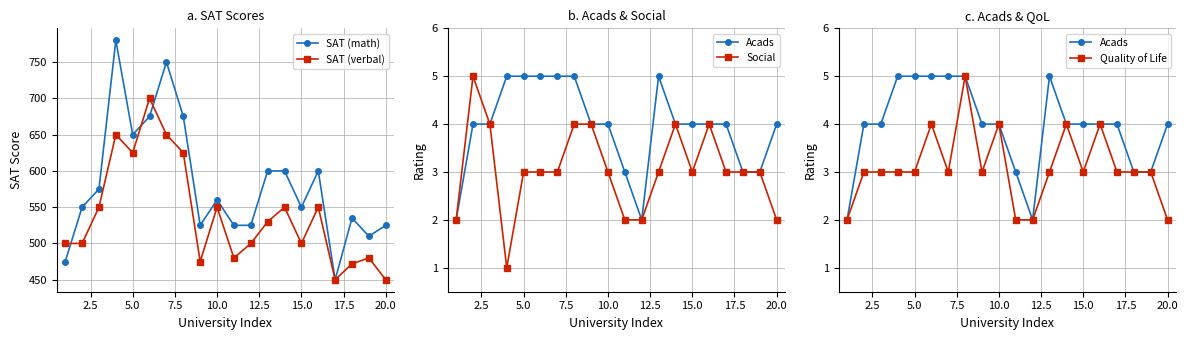

True or false: SAT (verbal) has more than 0 interior local peaks.

True